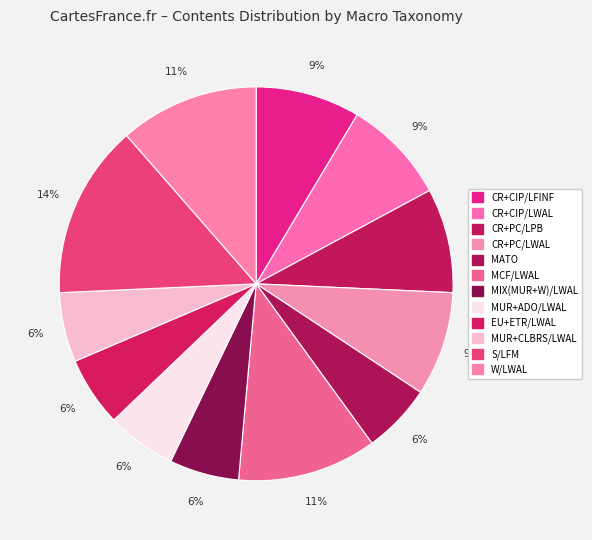

What percentage do W/LWAL and MCF/LWAL together represent?

22.9%